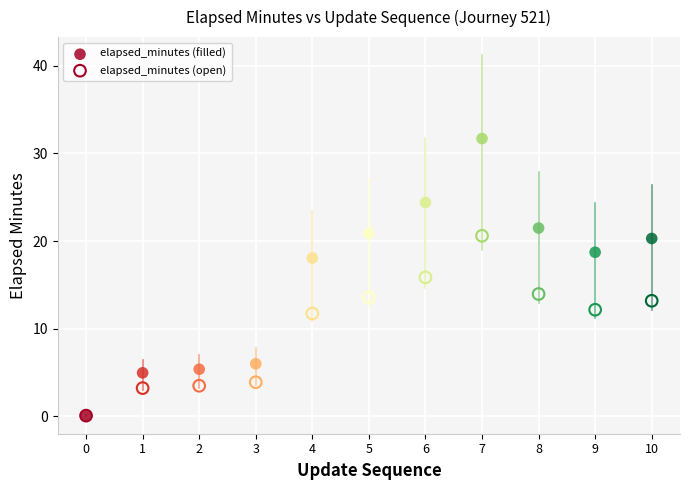

What are all the series names shown in the legend?

elapsed_minutes (filled), elapsed_minutes (open)